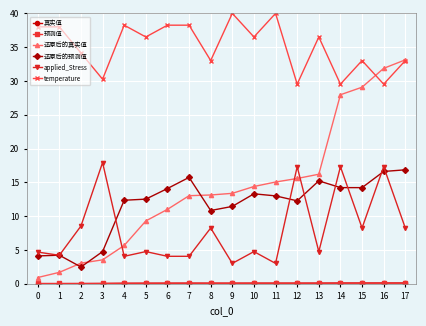

What is the greatest value displayed?

40.0